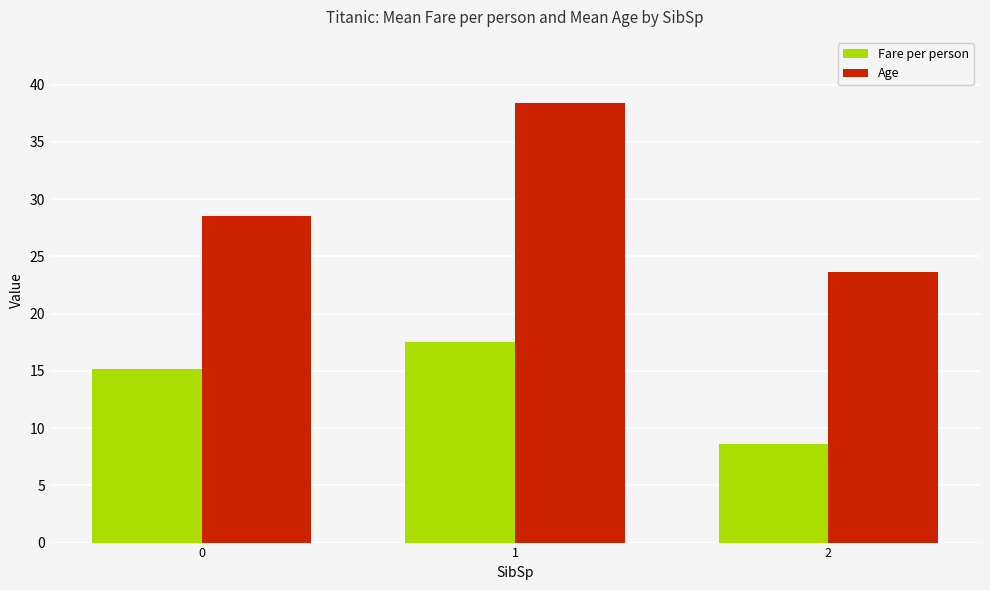

How many data points does each series have?

3